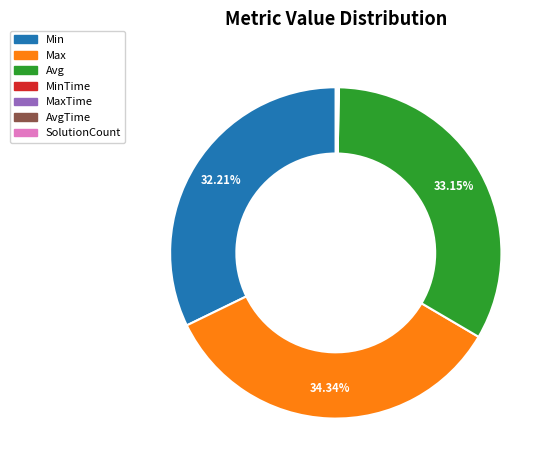

Which slice is the largest?

Max